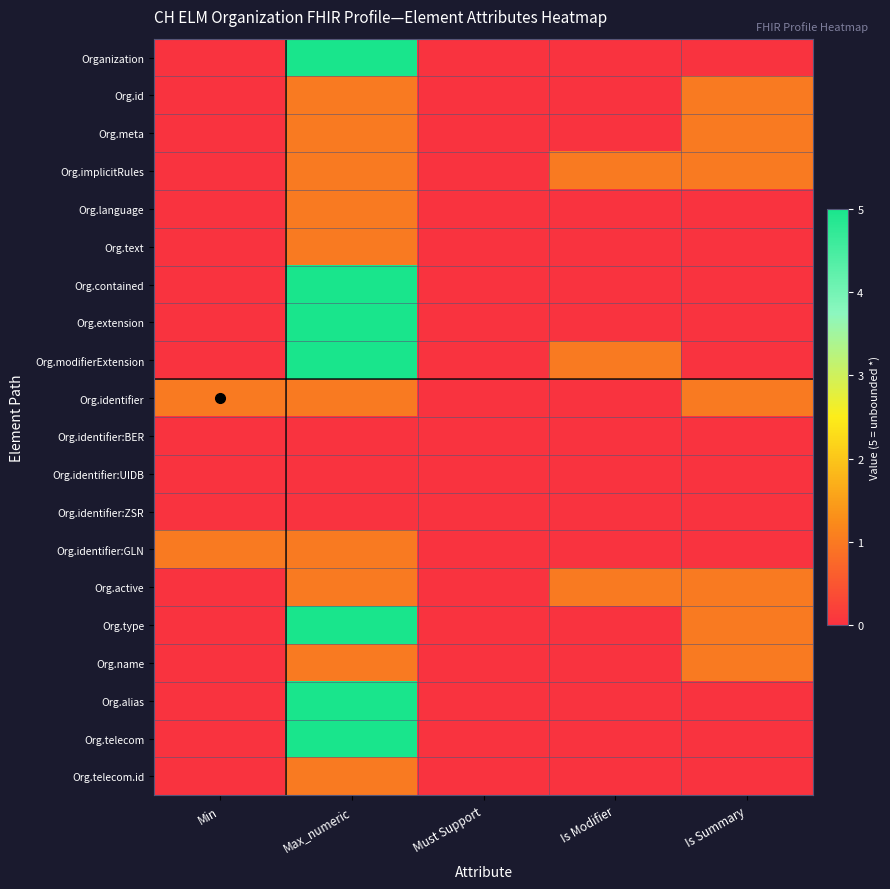

Which series changed the most between Must Support and Is Modifier?

Org.implicitRules